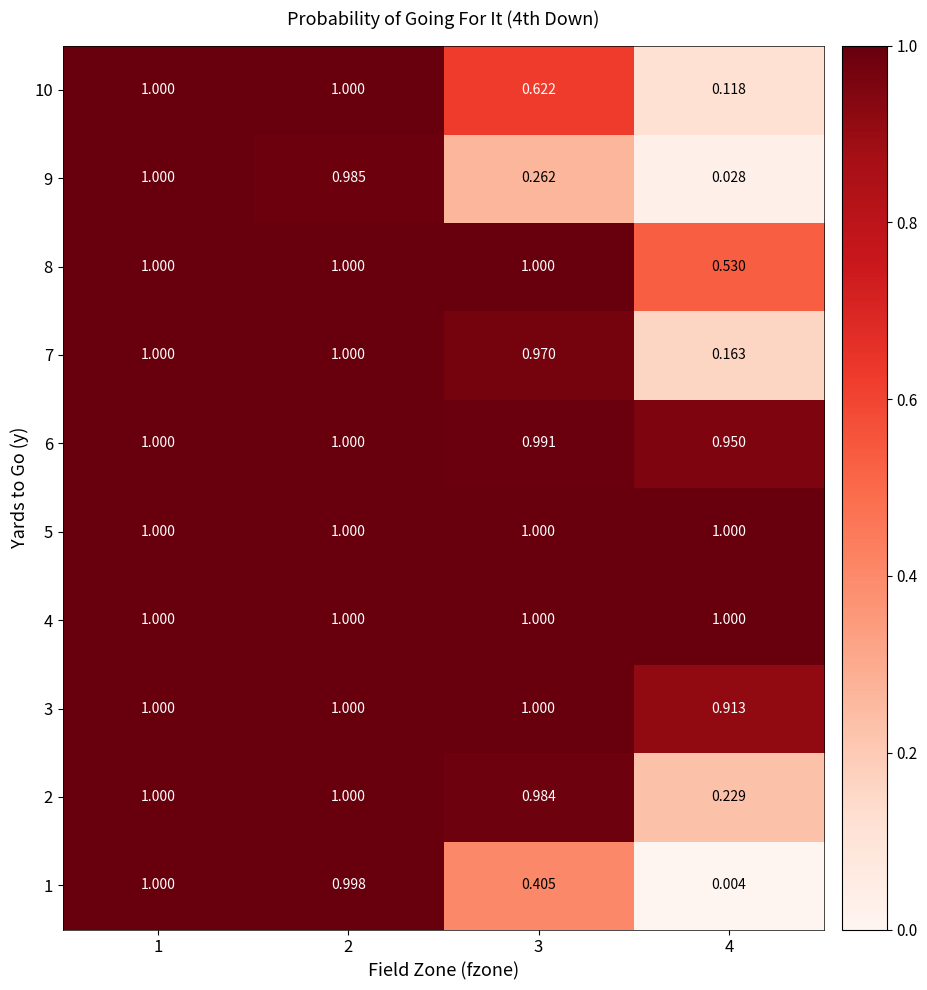

Is the value of 5 at 1 greater than the value of 10 at 4?

Yes